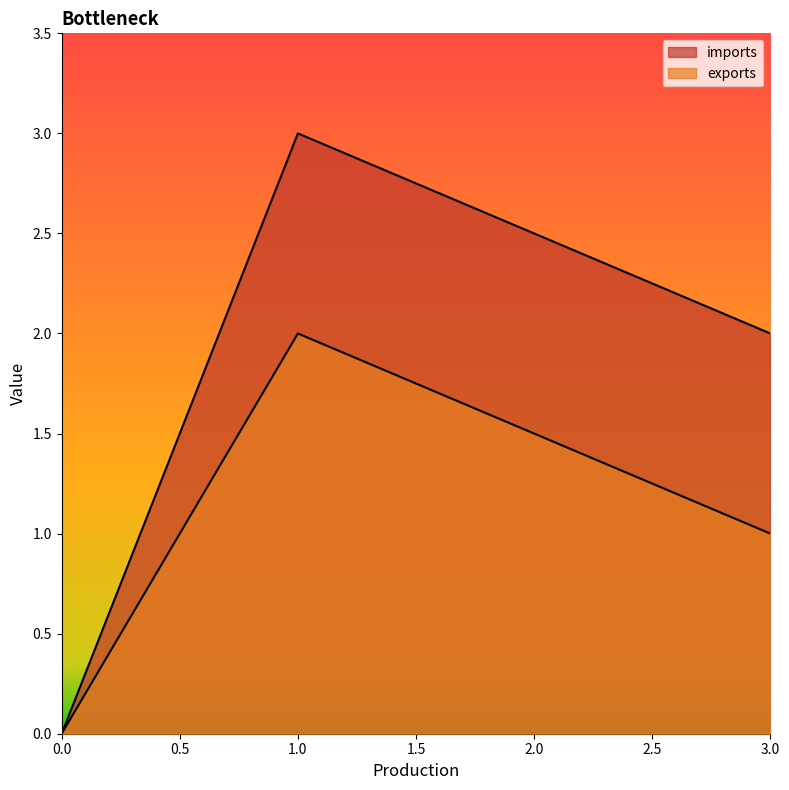

True or false: imports has more than 2 points higher than both neighbors.

False